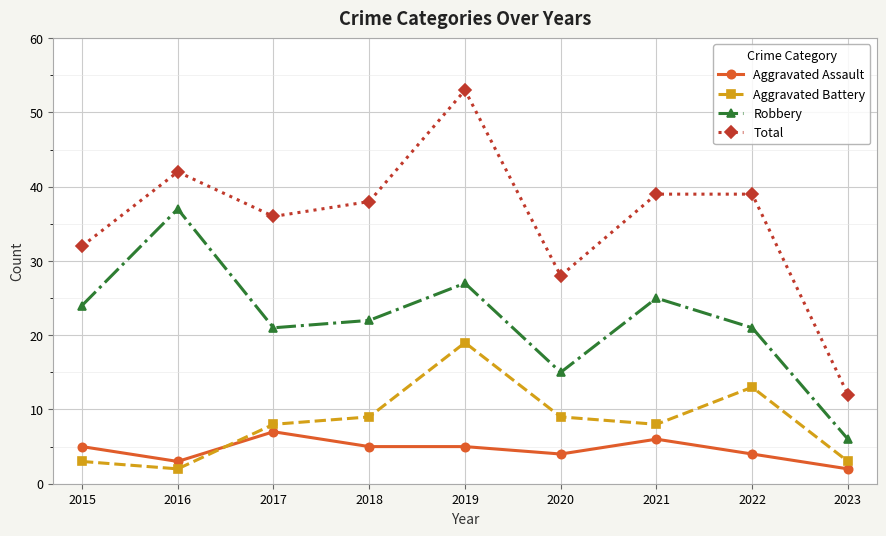

What is the value of the Total point at the 7th from the left?

39